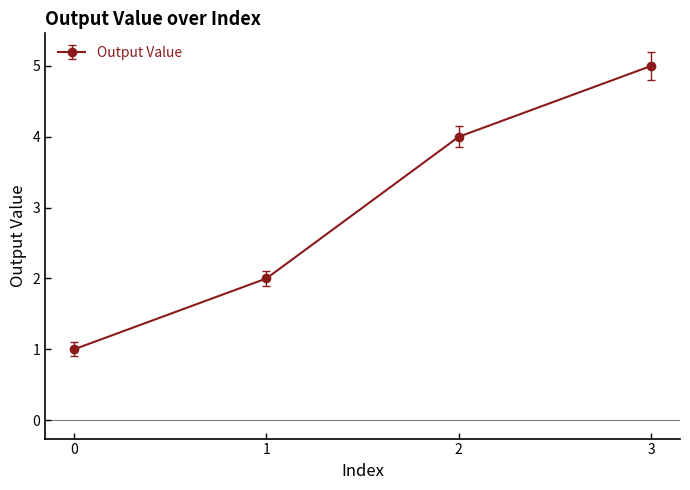

Approximately how many times larger is the value at 2 compared to 1?

2.0